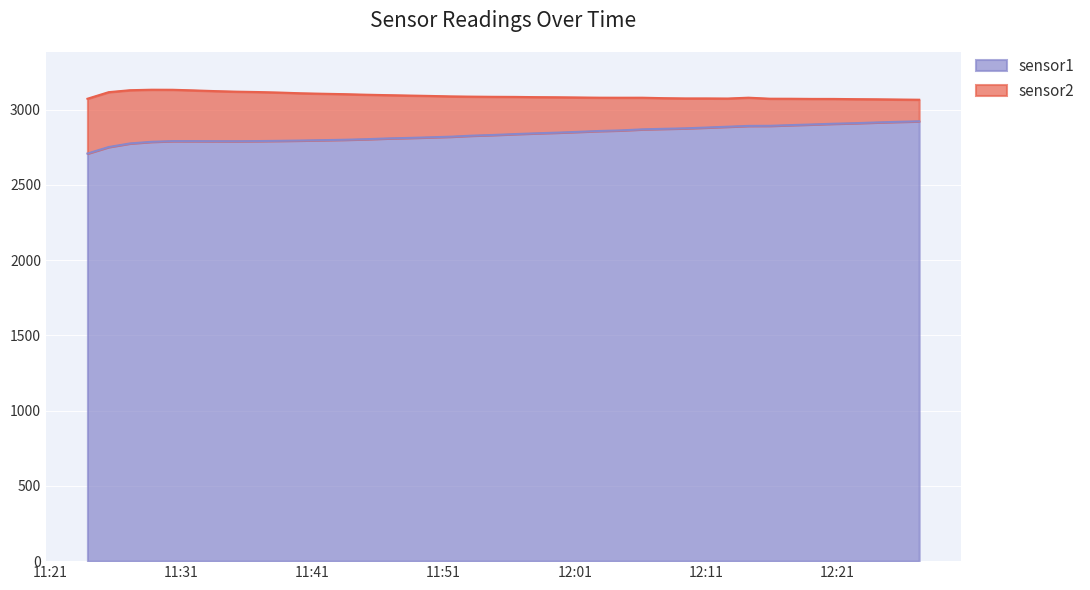

True or false: sensor1 has a value of 4268.9 at 2024-02-07 11:25:29.

False